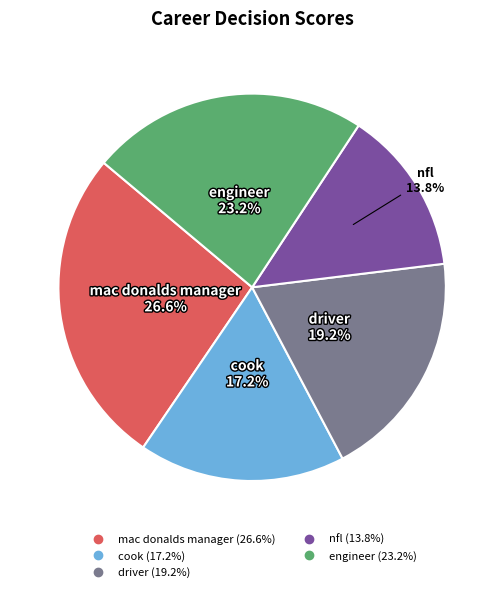

Combined, what portion of the pie is mac donalds manager and cook?

43.8%